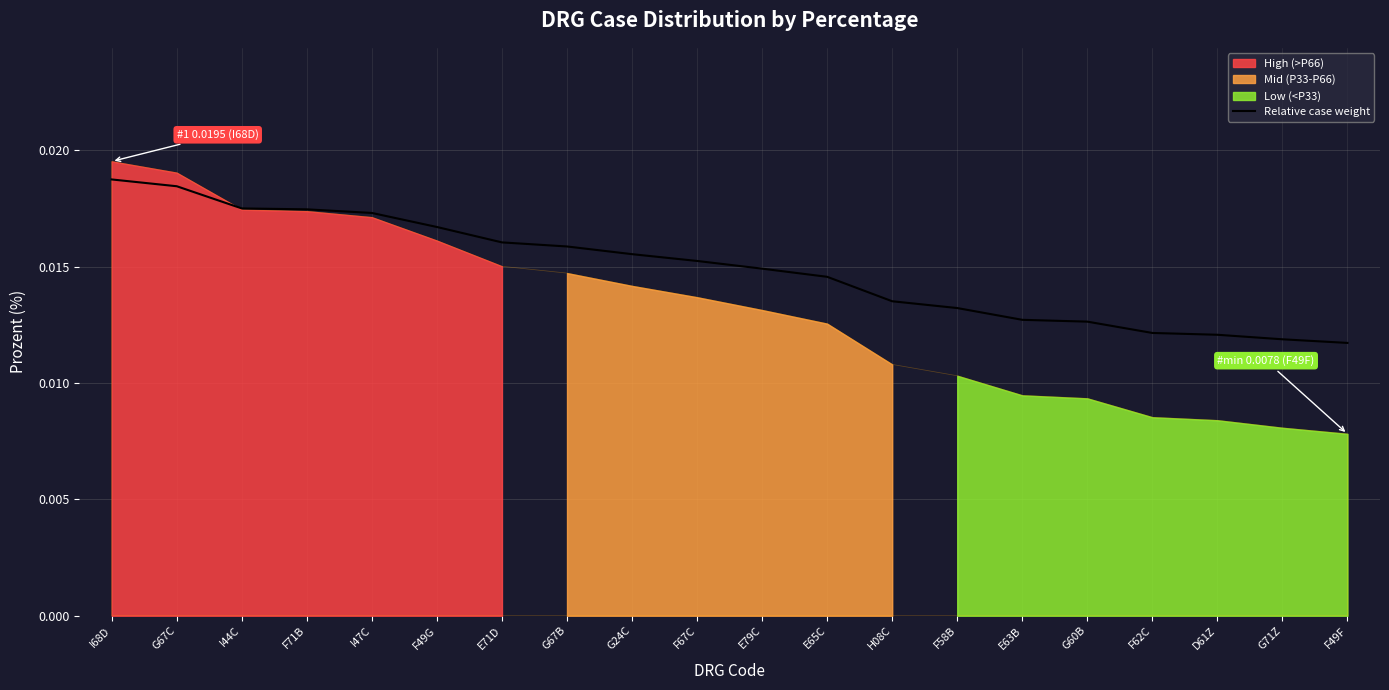

Between H08C and G67C, which is larger?

G67C